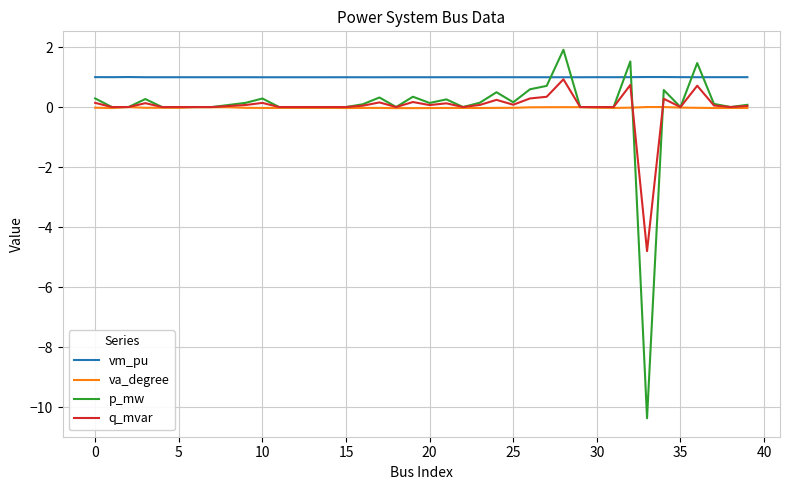

What are all the series names shown in the legend?

vm_pu, va_degree, p_mw, q_mvar